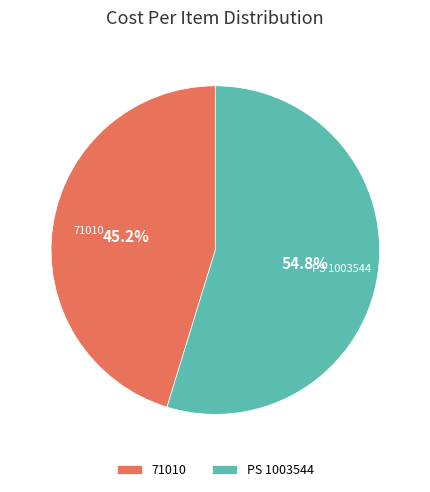

Which slice is the largest?

PS 1003544